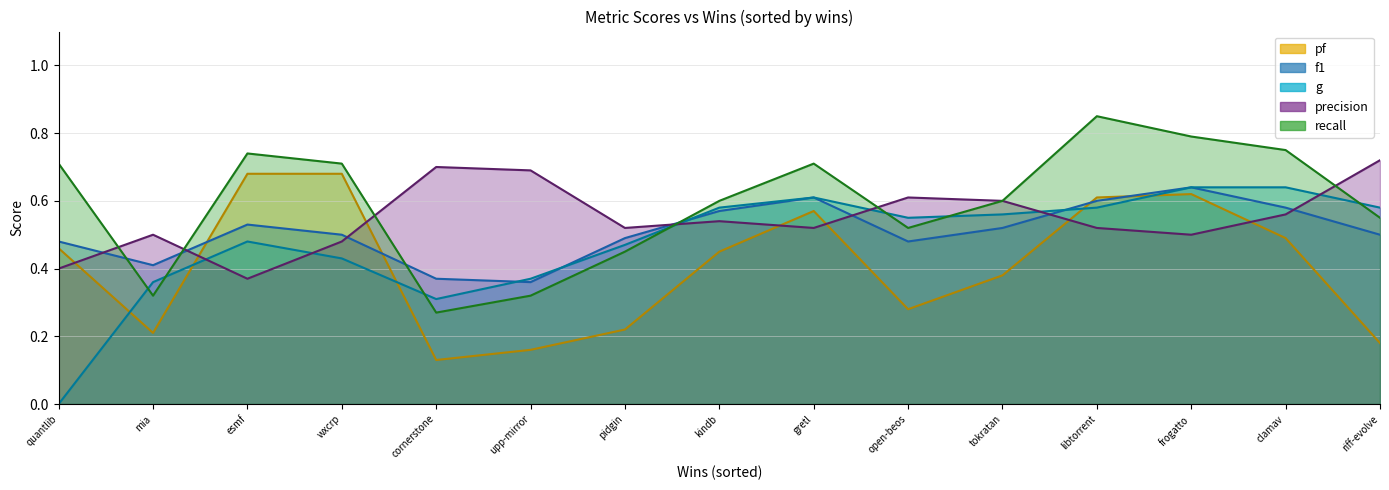

List the series in order of their peak value, lowest first.

f1, g, pf, precision, recall